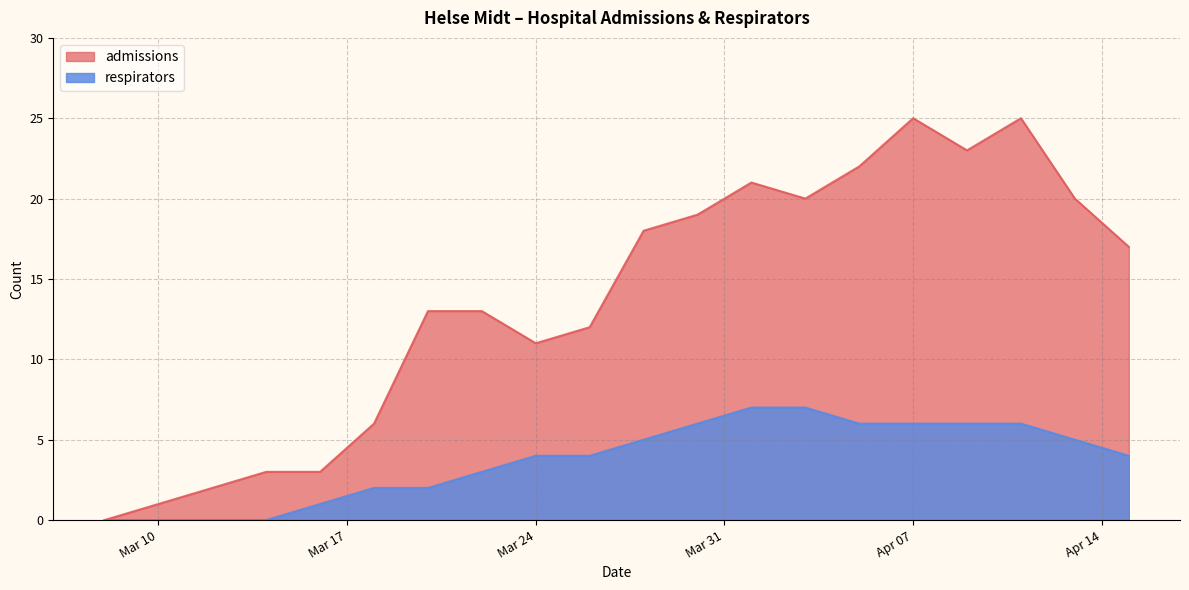

What is the maximum value for respirators?

7